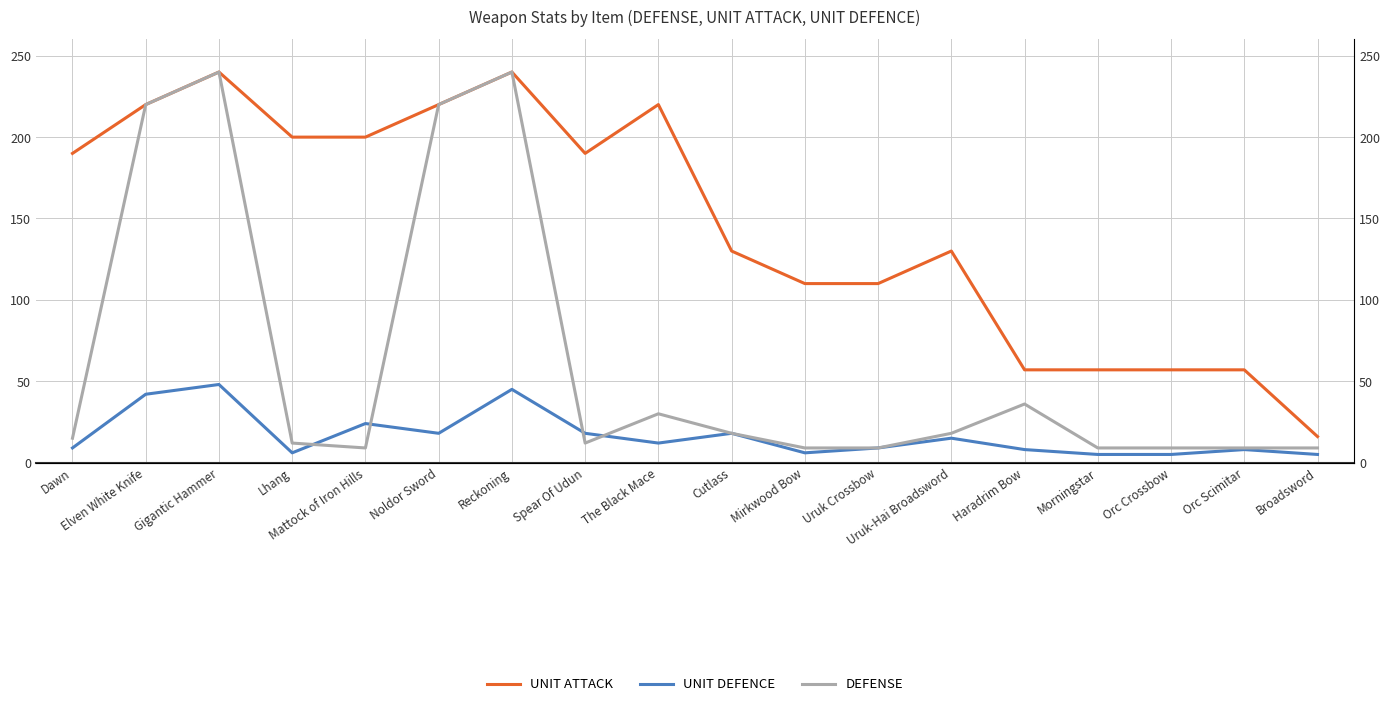

Between Elven White Knife and Mattock of Iron Hills, which series saw the biggest shift?

DEFENSE